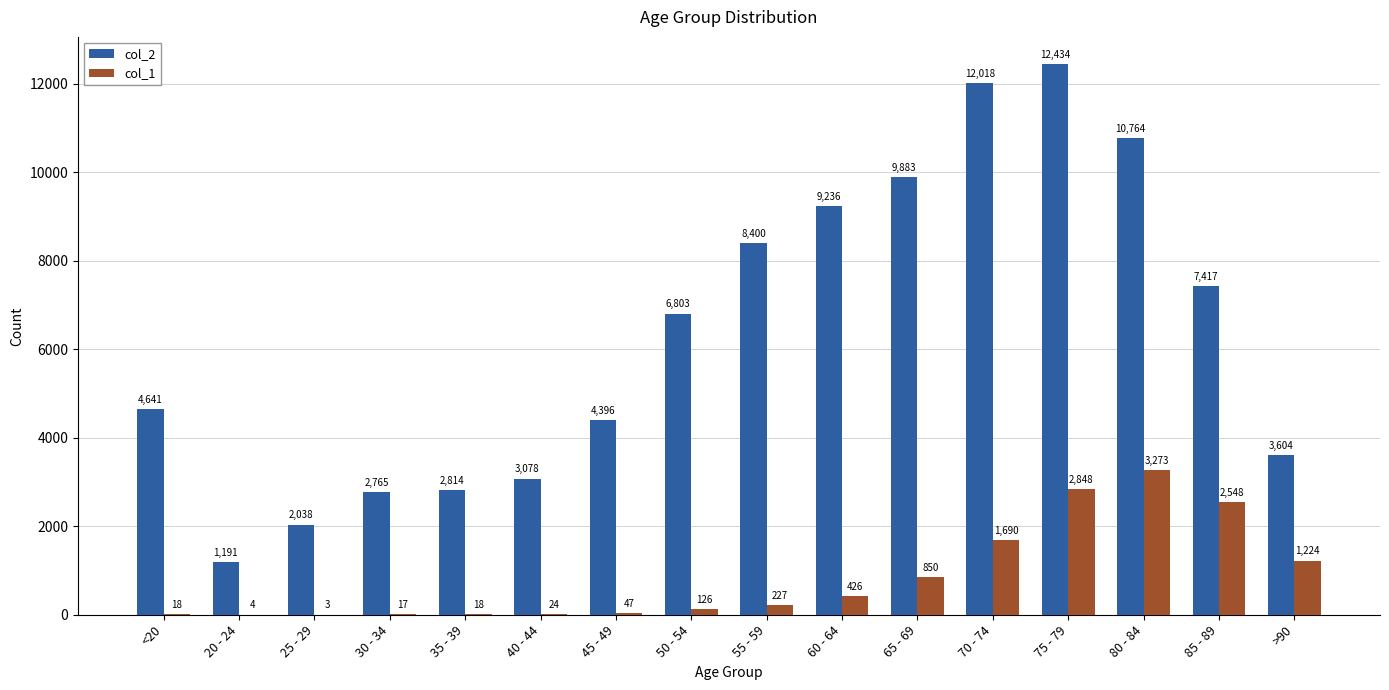

At which label is col_2 closest to 6812?

50 - 54